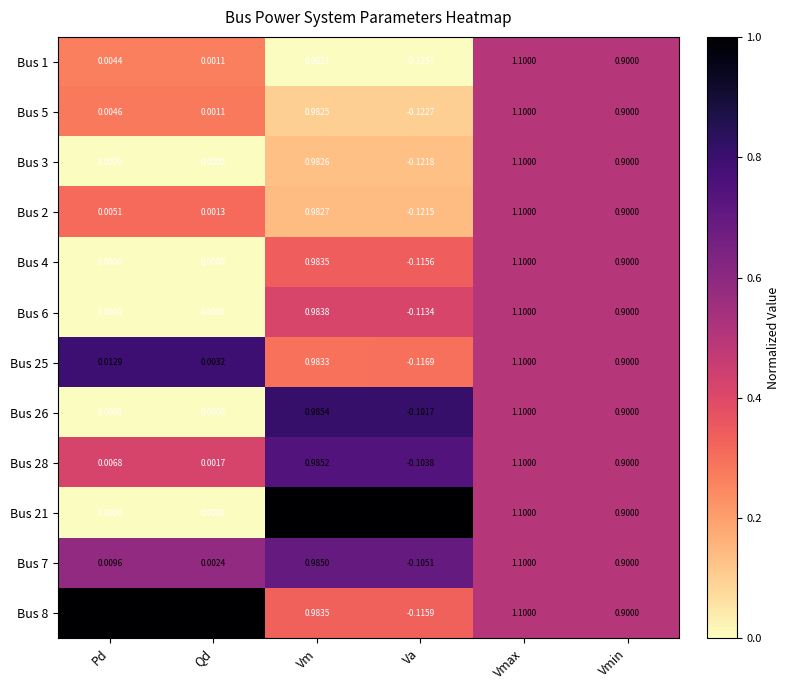

Where is Bus 28 nearest to the value 0?

Qd